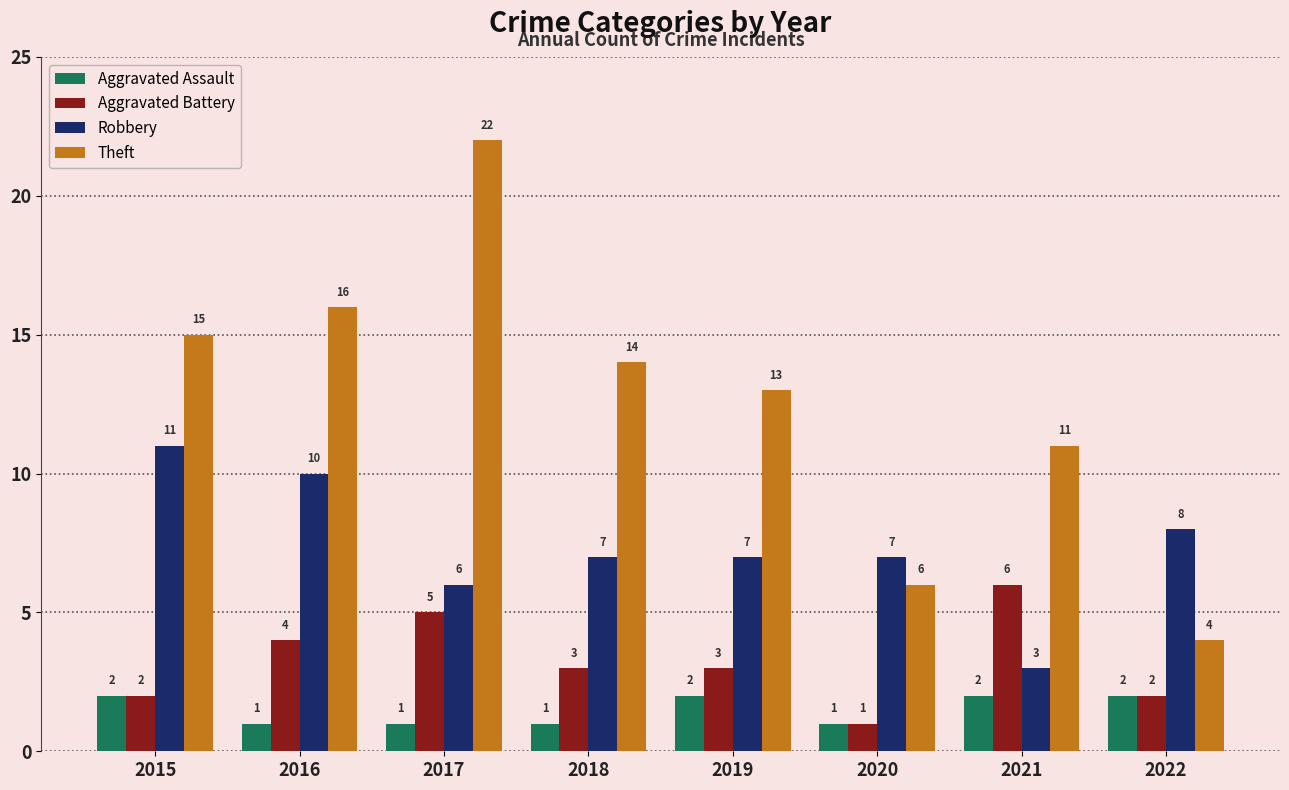

What is the difference between the highest and lowest values at 2022?

6